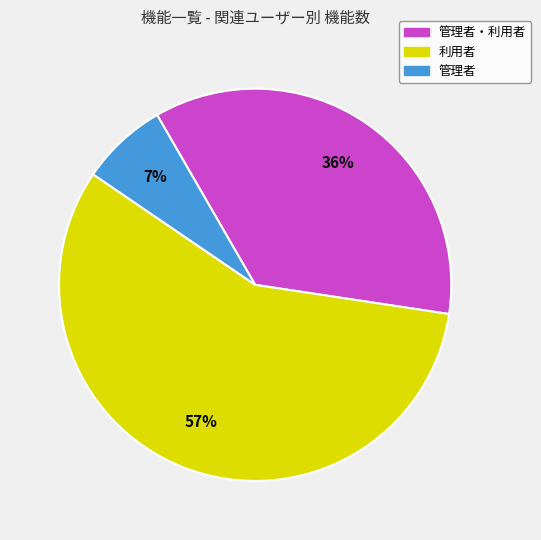

To the nearest percent, what is the difference between the 管理者 and 管理者・利用者 slice percentages?

29%